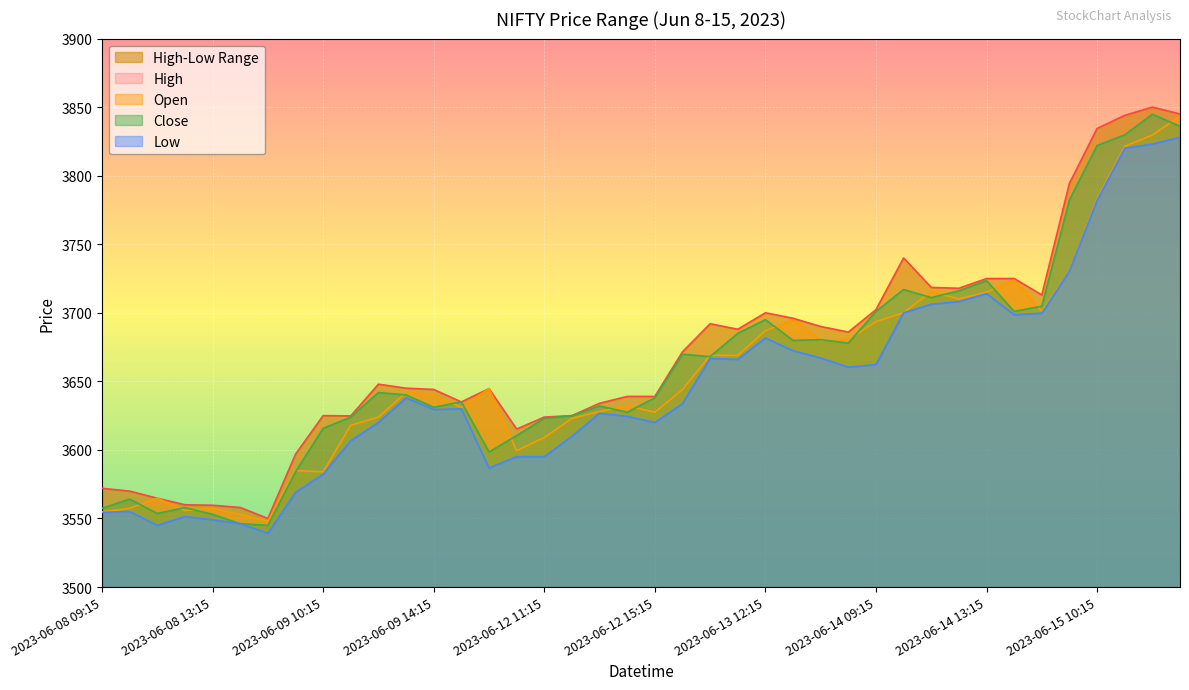

What is the spread (max minus min) of values at 2023-06-12 10:15?

20.1